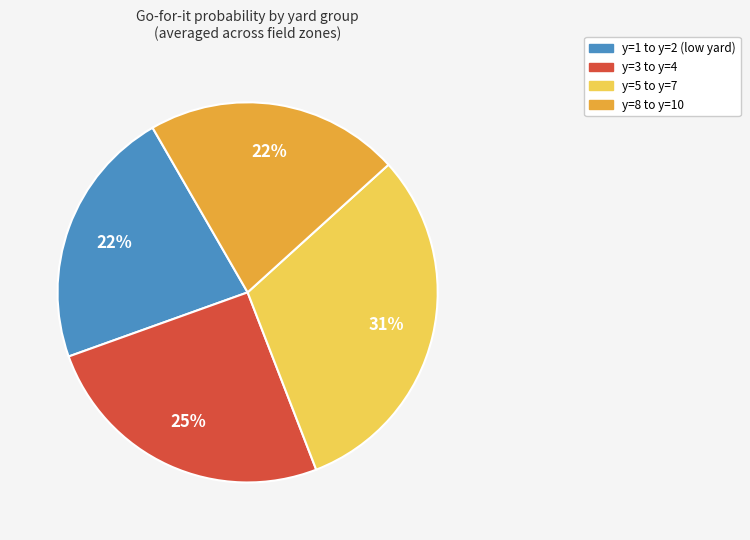

To the nearest percent, what is the combined percentage of y=8 to y=10 and y=3 to y=4?

47%